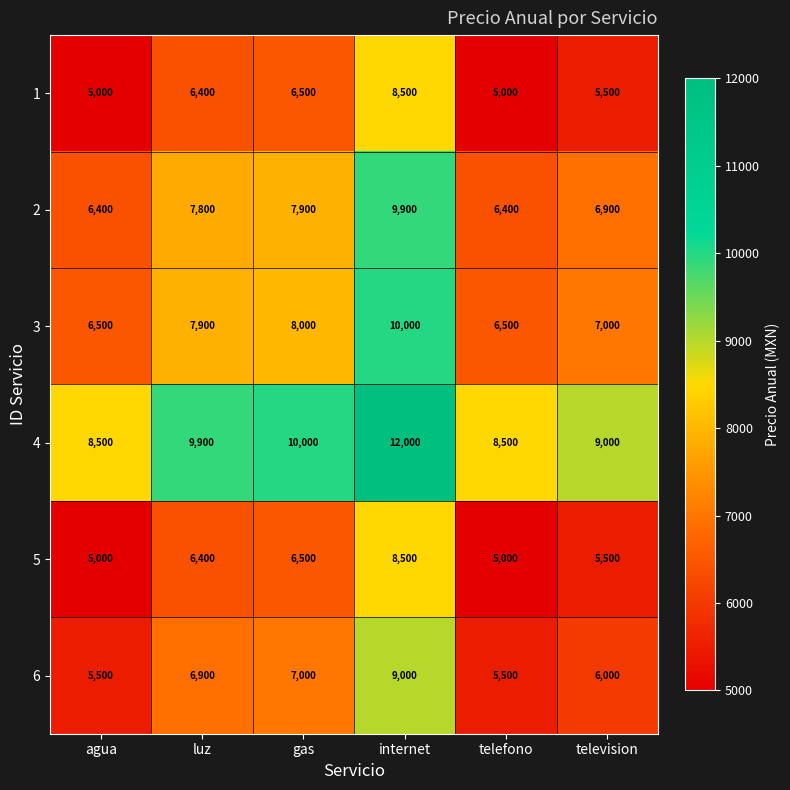

At which category is the sum across all series the highest?

internet